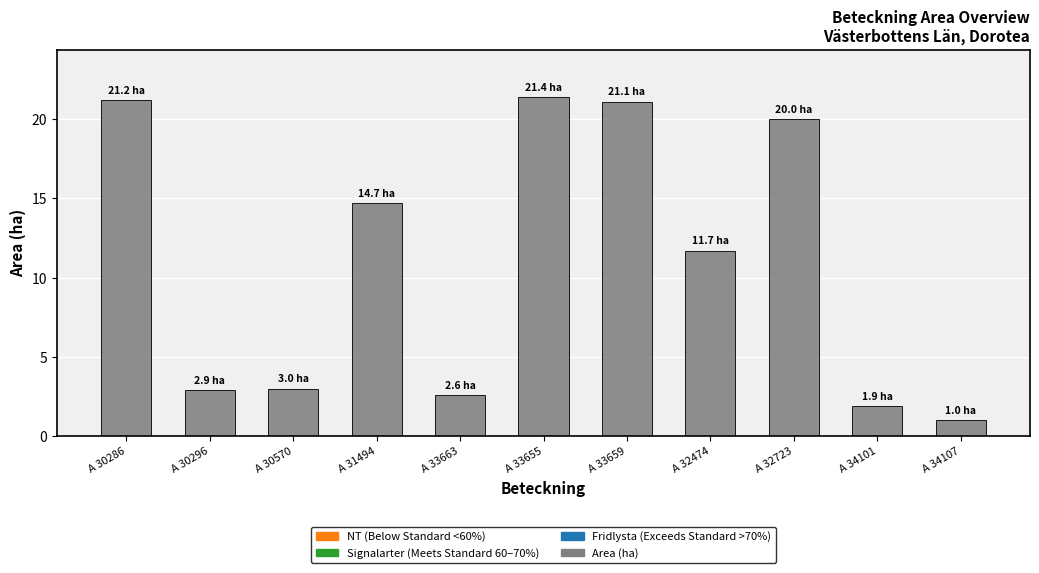

What is the label of the 4th bar from the left?

A 31494